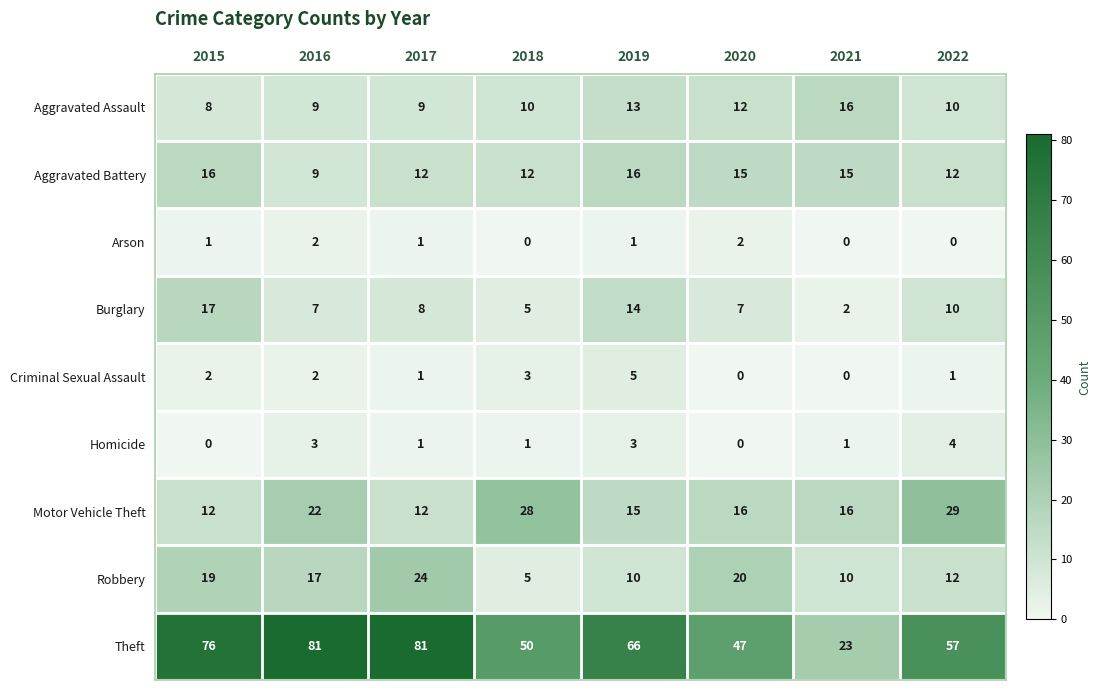

What is the maximum value shown in the chart?

81